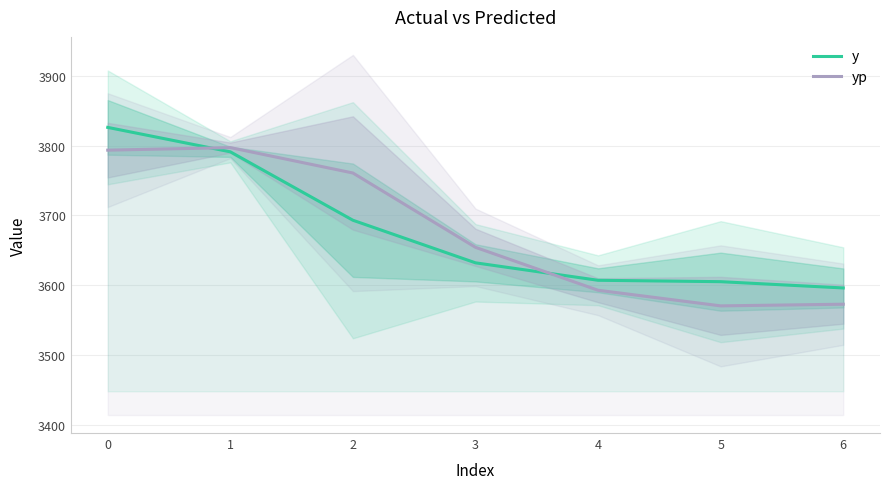

What is the difference between the y values at 0 and 2?

133.0